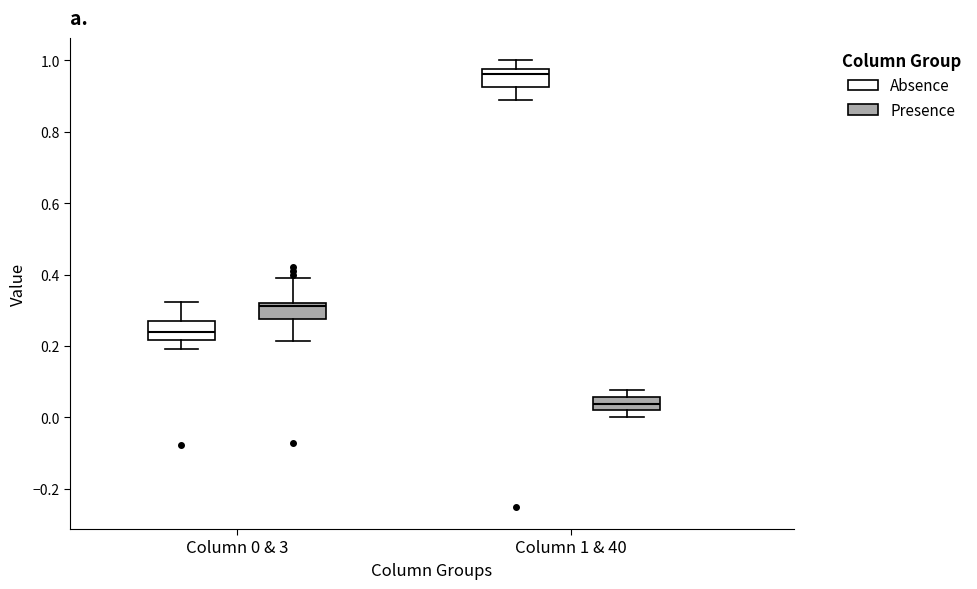

Reading left to right, read every box against the y-axis: the position of its median line, the range the box covers, and the ends of its whiskers. The values are not printed on the chart, so give them approximately, as read against the axis.

Column 0 & 3 (Absence): median 0.24, box 0.22 to 0.26, whiskers 0.20 to 0.32
Column 0 & 3 (Presence): median 0.32 (just below the box's upper edge), box 0.28 to 0.32, whiskers 0.22 to 0.38
Column 1 & 40 (Absence): median 0.96, box 0.92 to 0.98, whiskers 0.88 to 1.00
Column 1 & 40 (Presence): median 0.04, box 0.02 to 0.06, whiskers 0.00 to 0.08